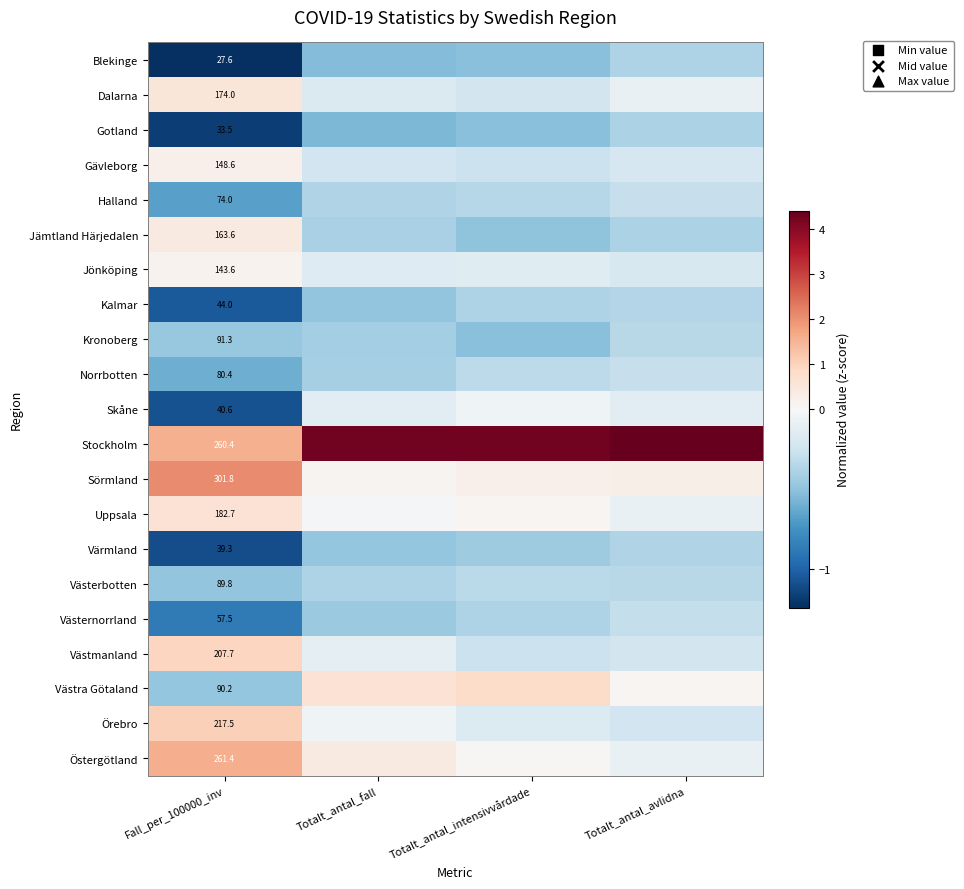

At which category is the sum across all series the highest?

Totalt_antal_fall